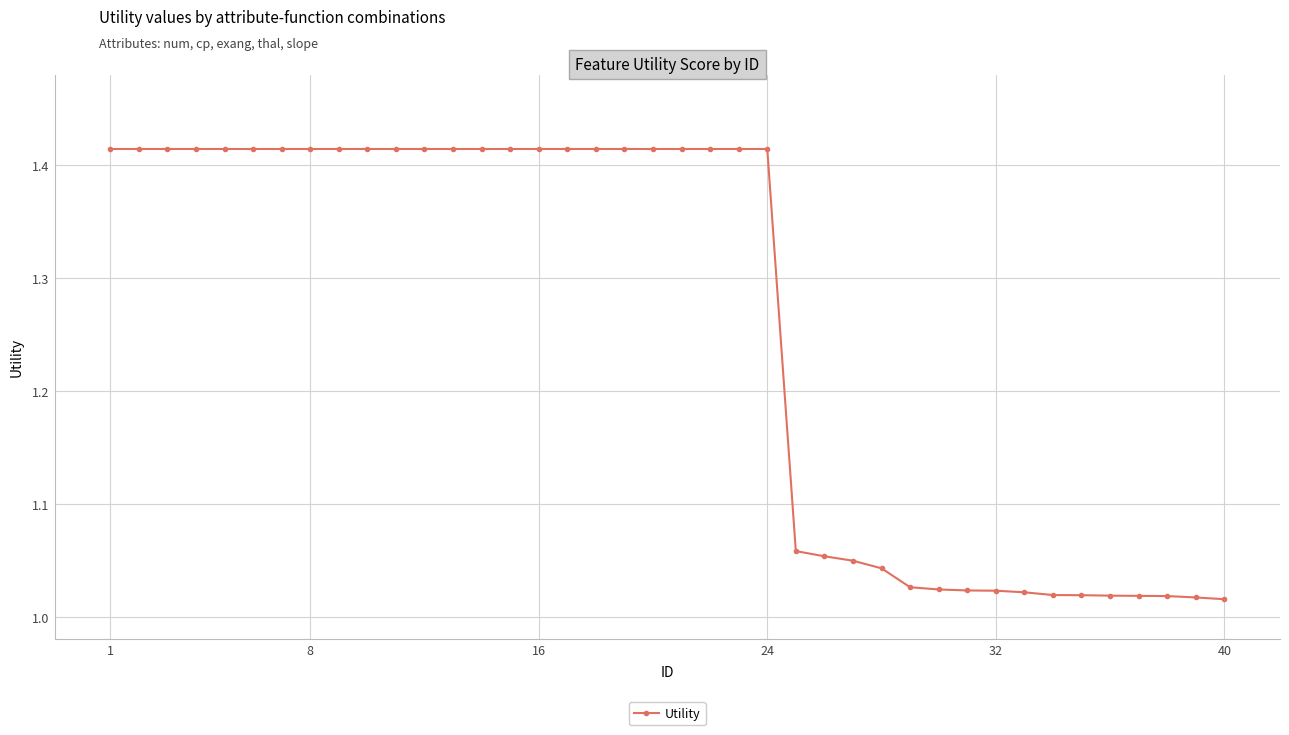

Count the number of categories in the chart.

40